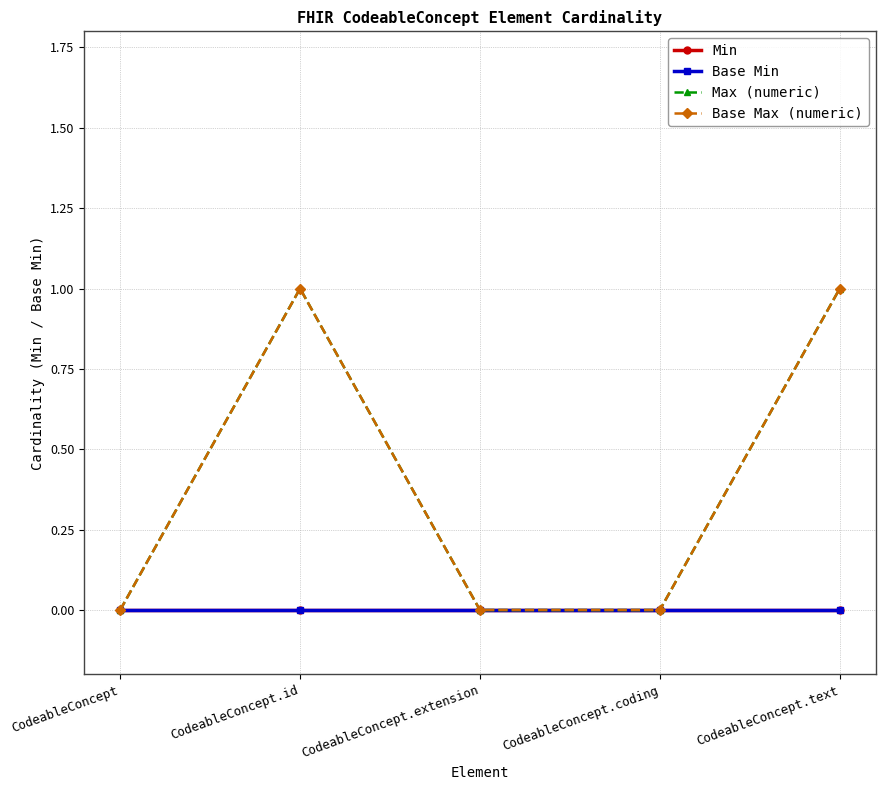

What is the label of the 1st point from the left?

CodeableConcept